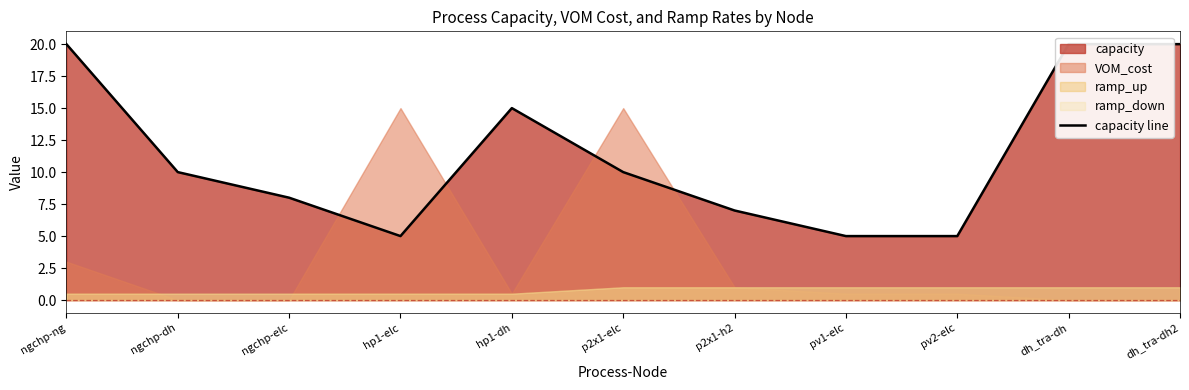

What is the label of the 6th point from the right?

p2x1-elc